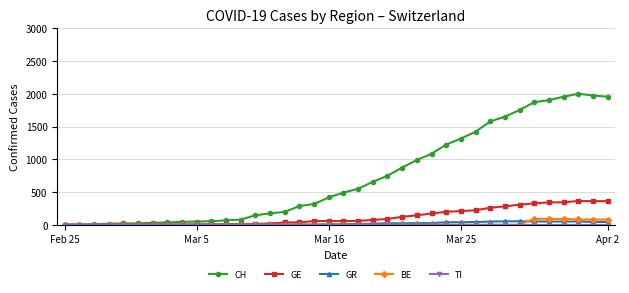

At how many categories does at least one series exceed 1697?

7